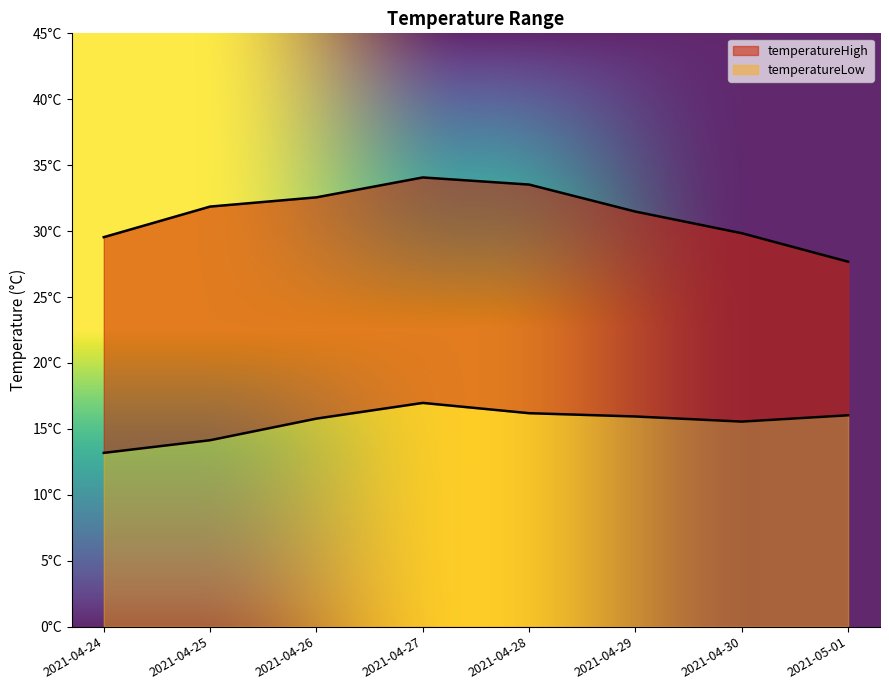

How many series are shown in this chart?

2